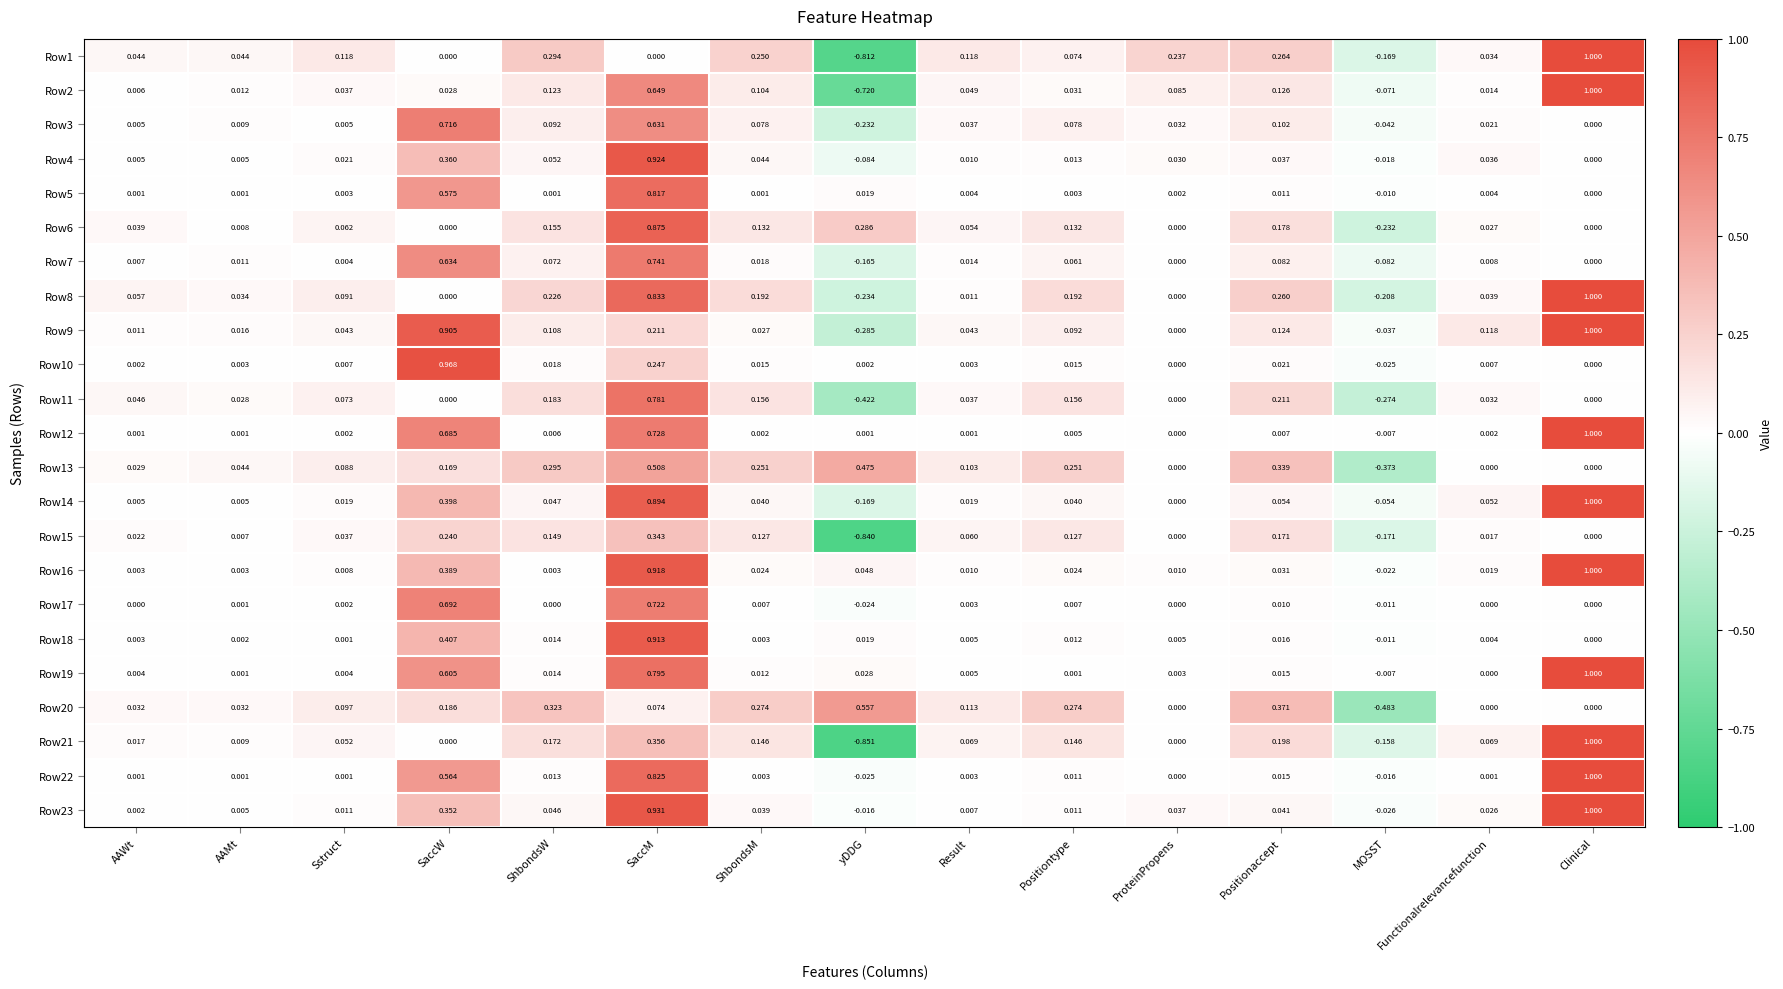

Which label corresponds to the largest value in the chart?

Clinical